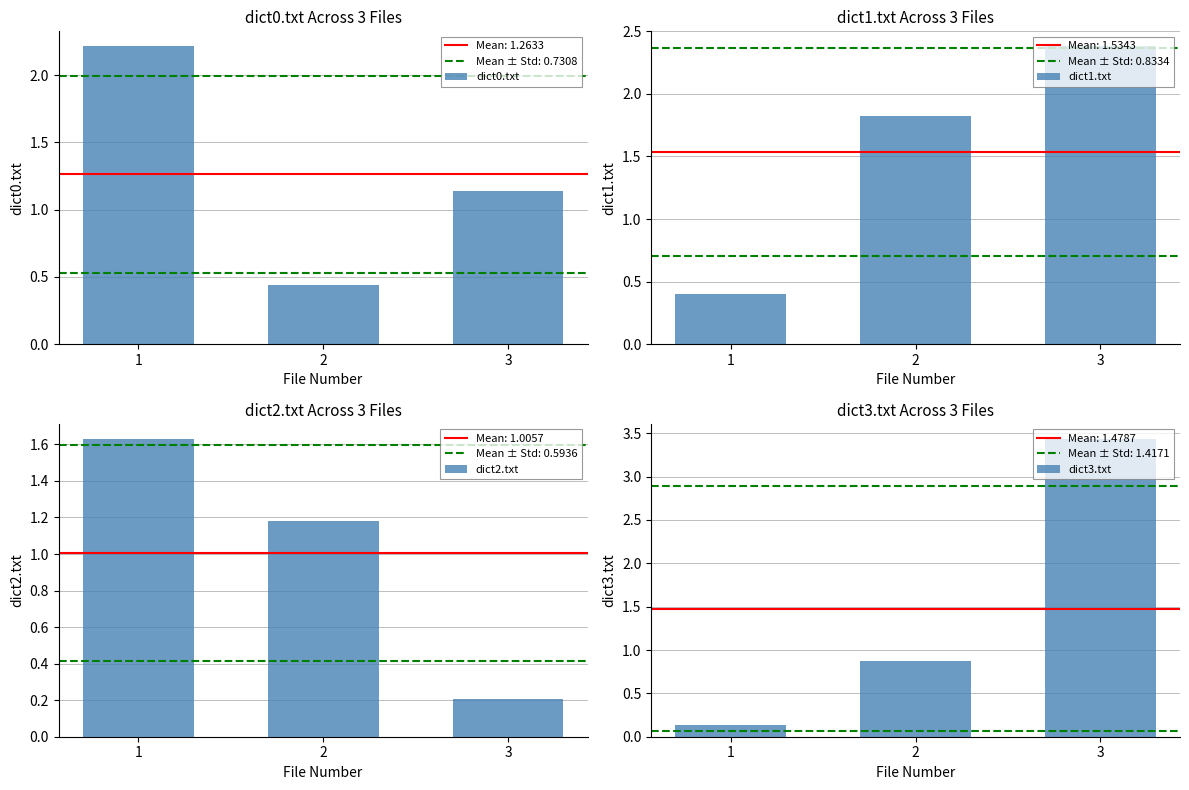

Reading right to left, what are all the values shown in this chart?

dict0.txt: 3=1.1	2=0.4	1=2.2
dict1.txt: 3=2.4	2=1.8	1=0.4
dict2.txt: 3=0.2	2=1.2	1=1.6
dict3.txt: 3=3.4	2=0.9	1=0.1